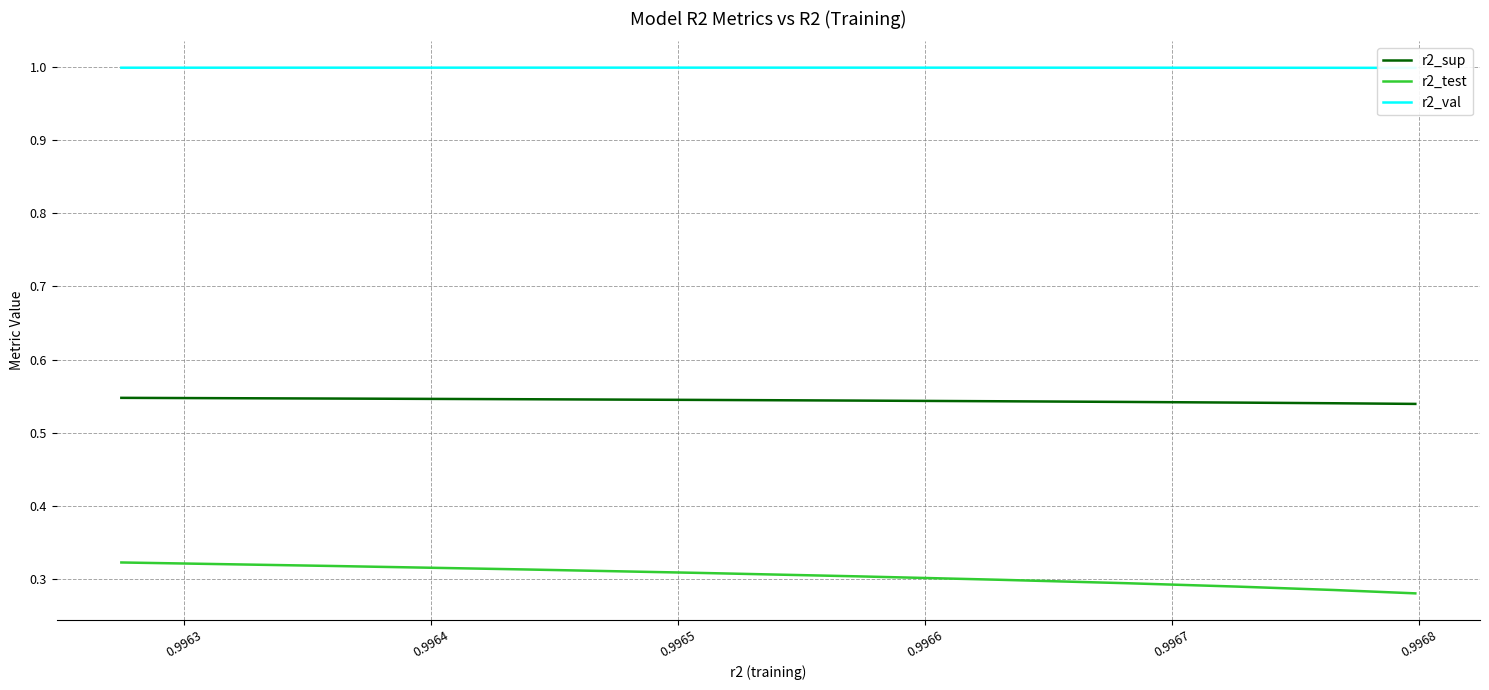

What is the label of the 7th point from the right?

0.9965